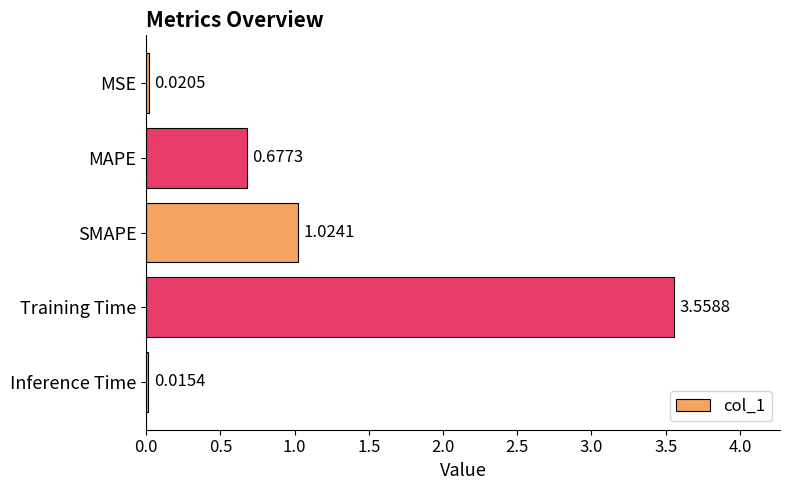

Which has a higher value, MSE or SMAPE?

SMAPE